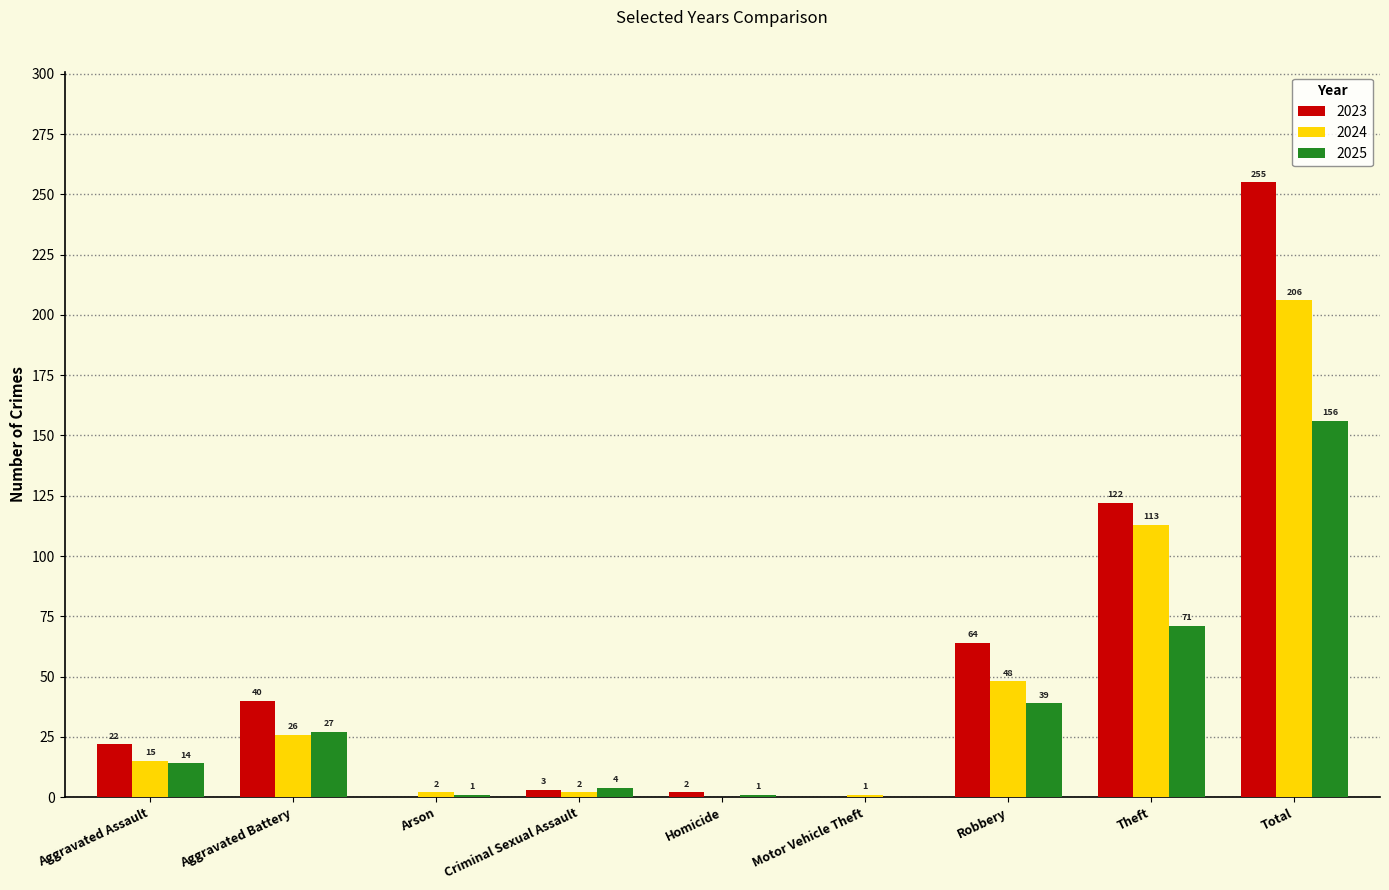

Where is 2024 nearest to the value 103?

Theft